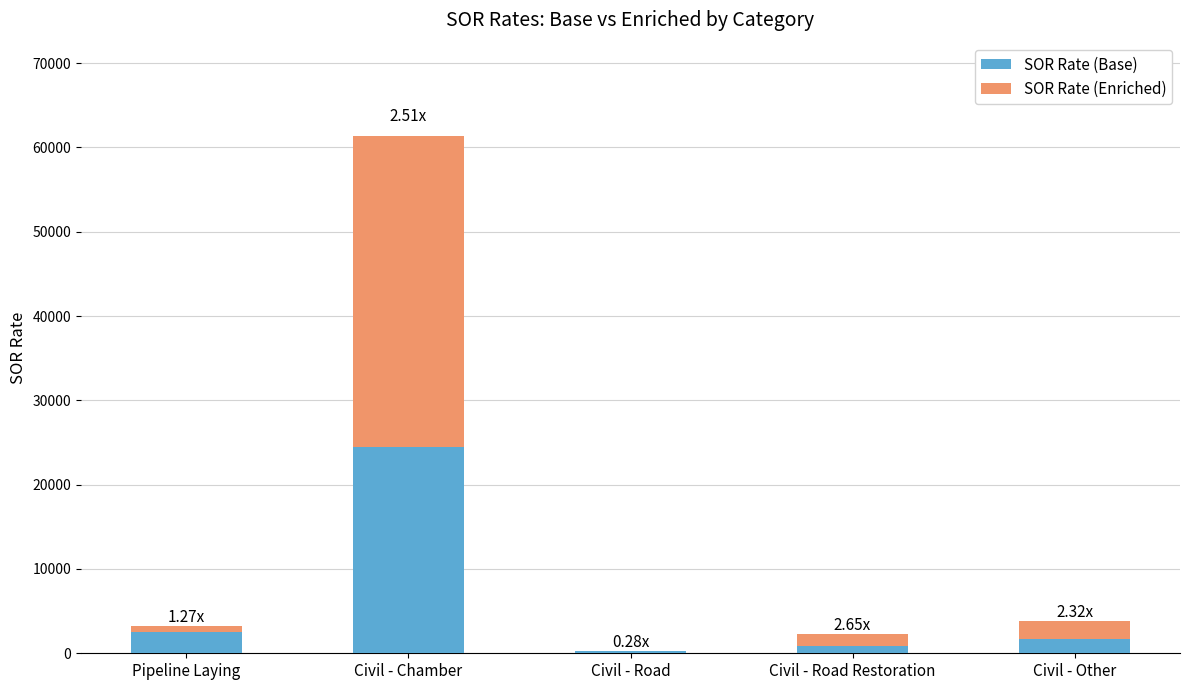

Which series has the largest range (max minus min)?

SOR Rate (Enriched)